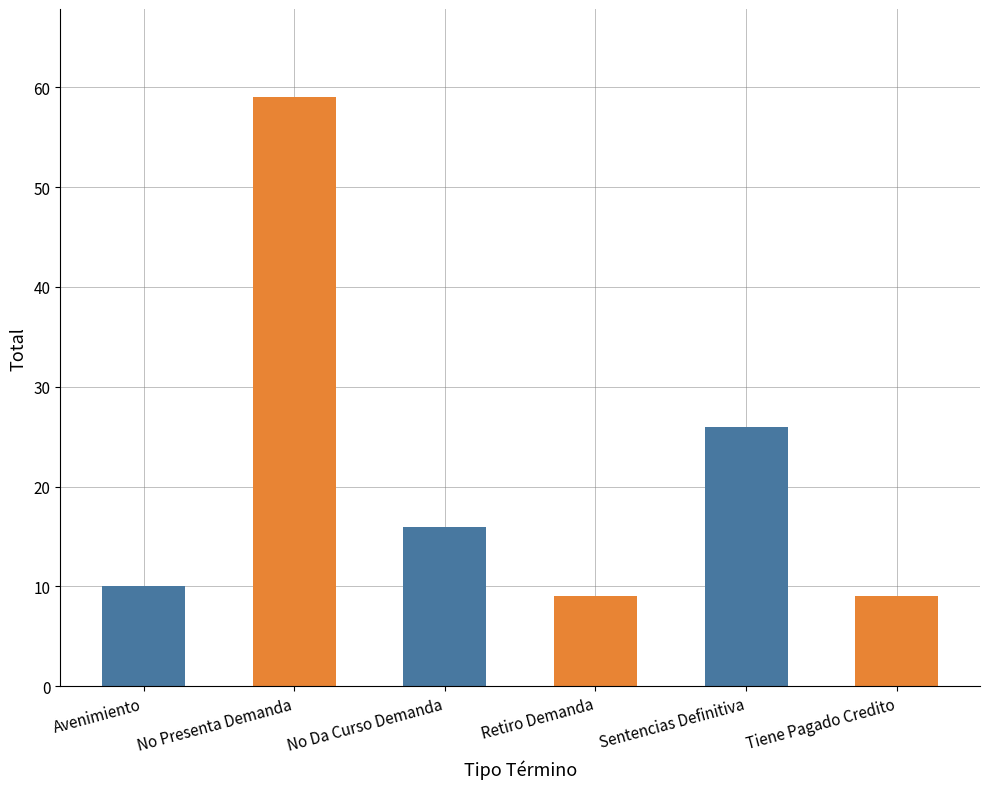

What is the change in value from Retiro Demanda to Sentencias Definitiva?

+17